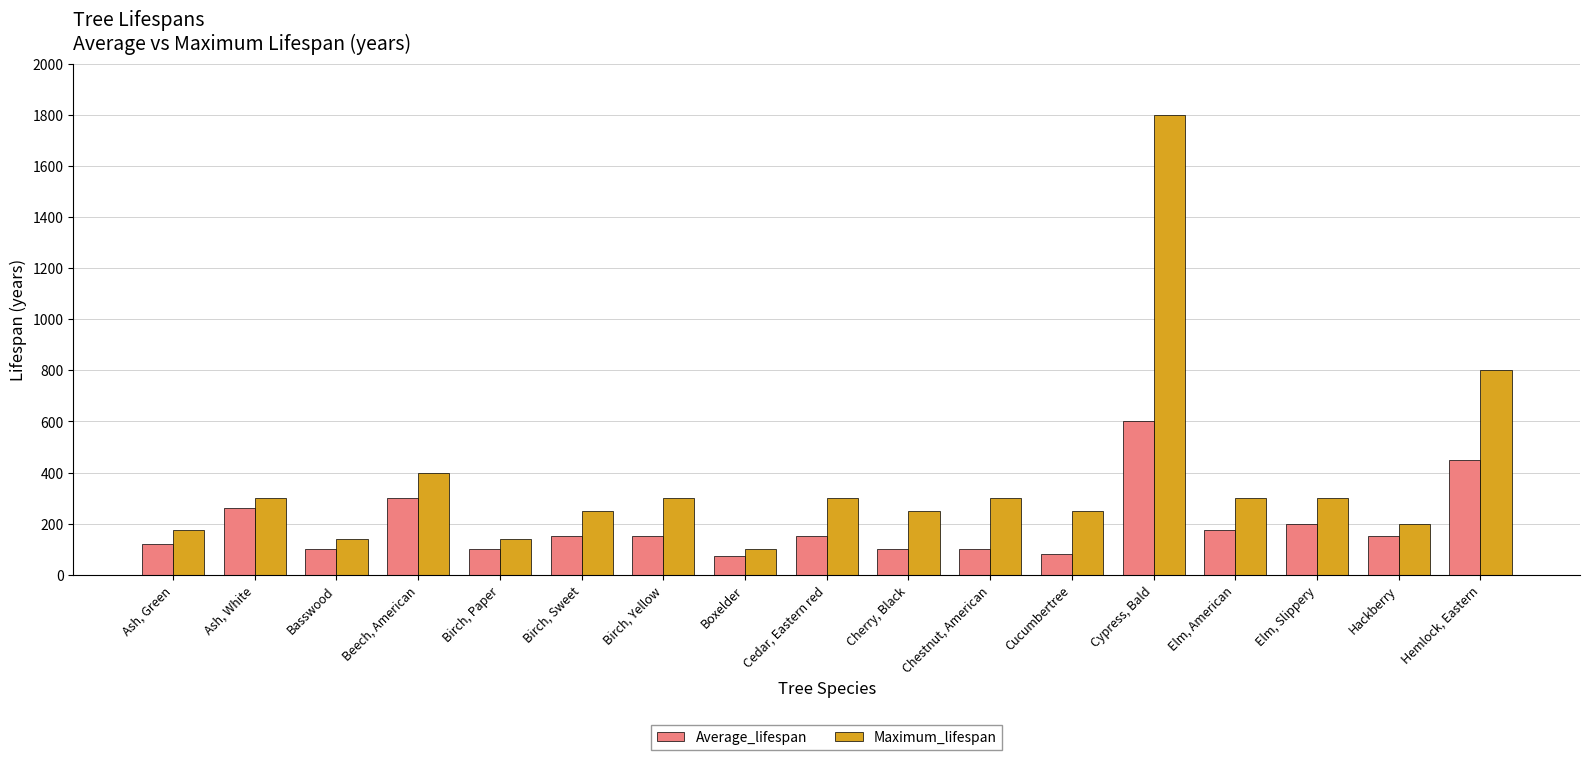

List the series in order of their overall mean, lowest first.

Average_lifespan, Maximum_lifespan